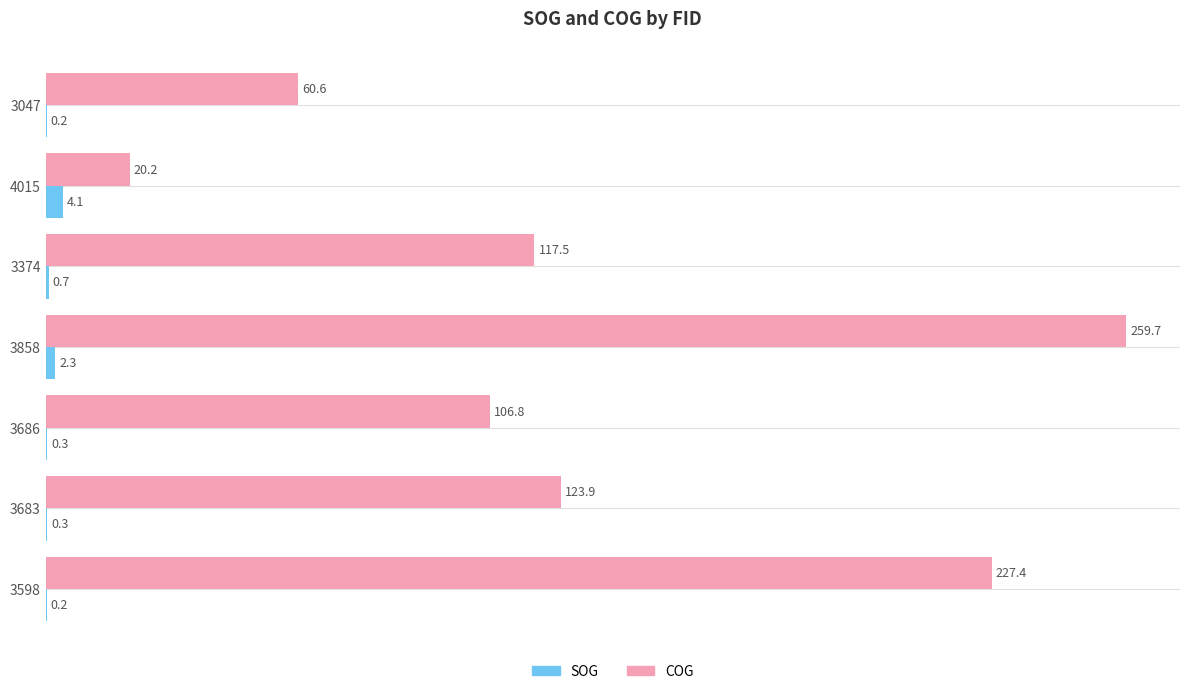

What is the sum of the COG values at 3374 and 3047?

178.1